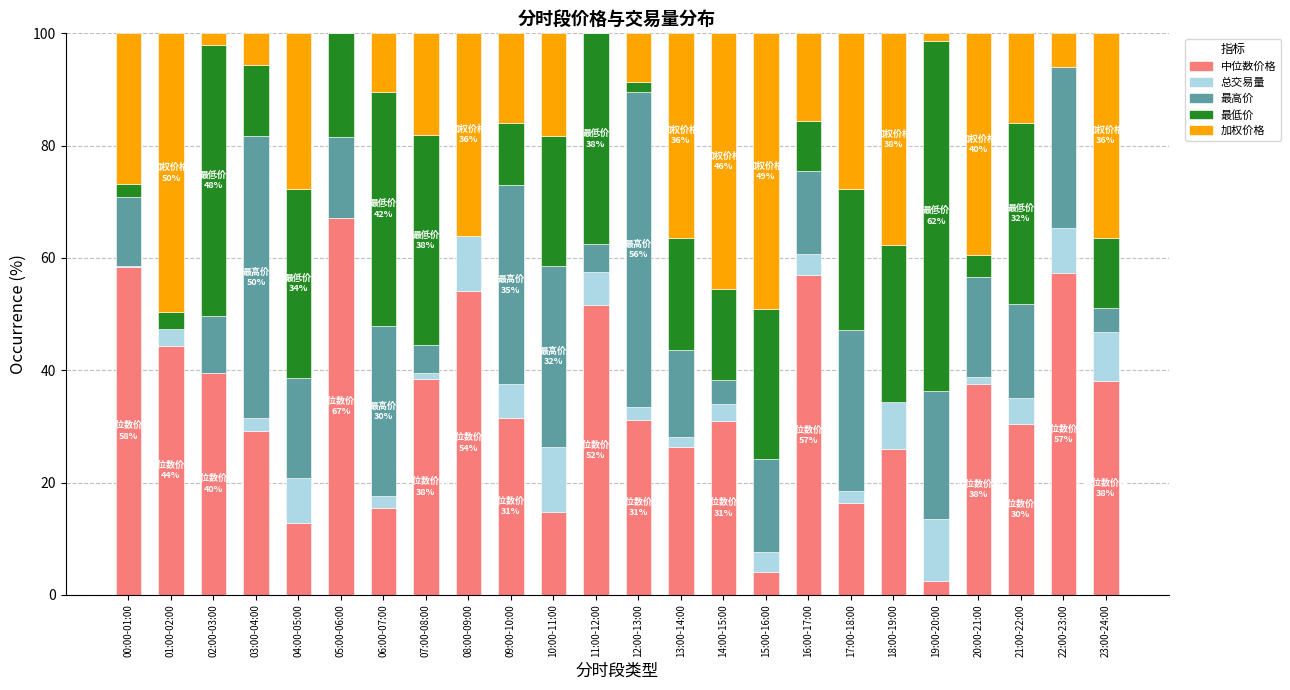

Is it true that 中位数价格 equals 15.0 at 02:00-03:00?

False